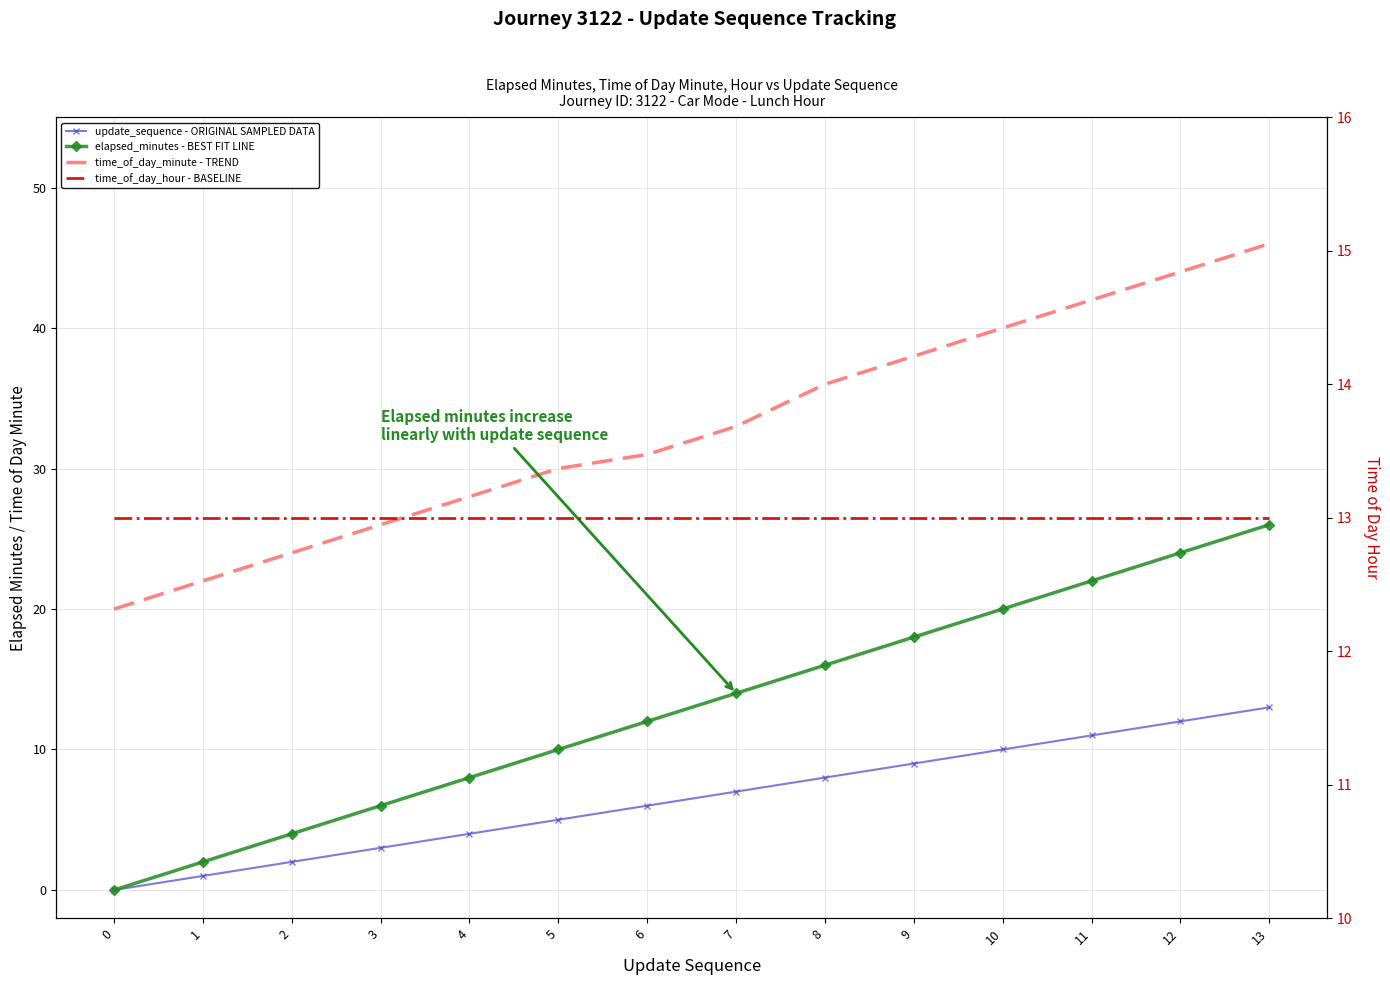

Rank the categories by update_sequence - ORIGINAL SAMPLED DATA value from lowest to highest.

0, 1, 2, 3, 4, 5, 6, 7, 8, 9, 10, 11, 12, 13